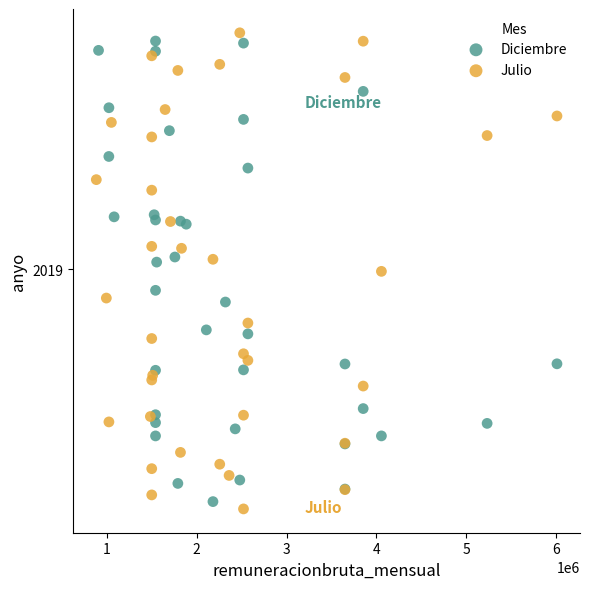

Which series has the widest spread of Y values?

Julio